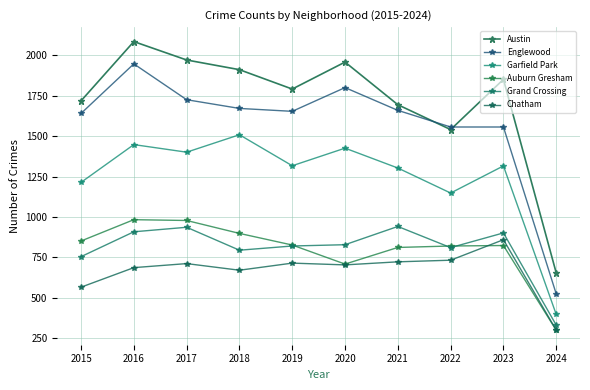

True or false: Garfield Park and Austin cross at least once.

False